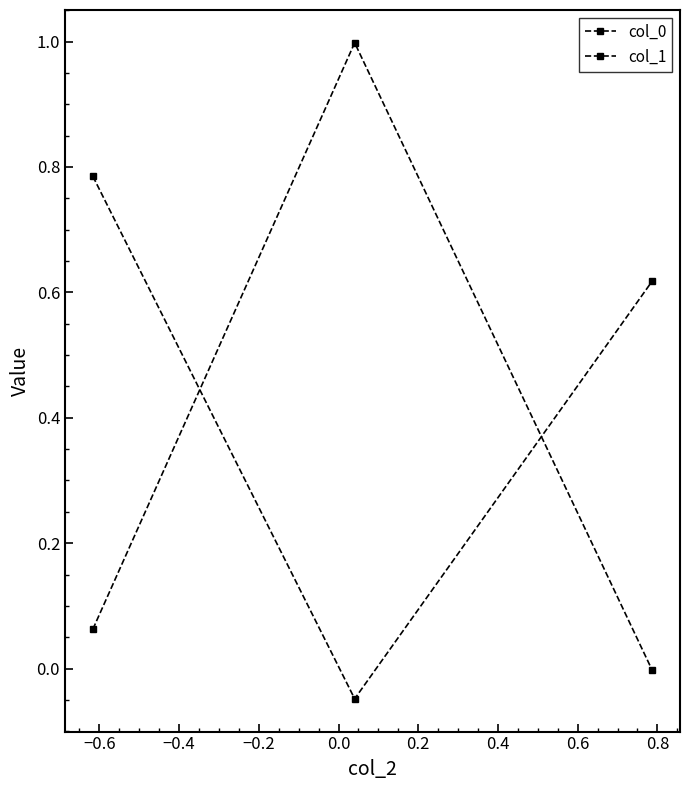

Which series has the largest total across all categories?

col_0